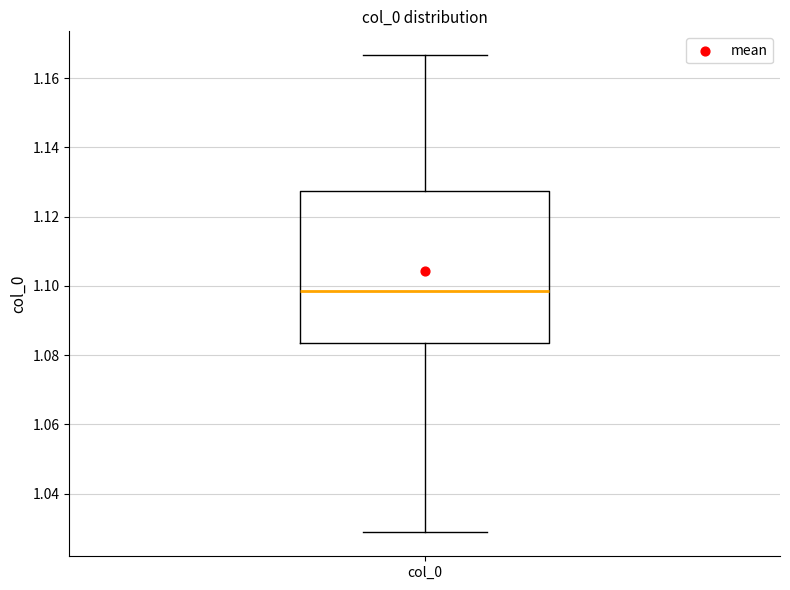

Read this box plot against the y-axis: the position of the median line, the range covered by the box, and the ends of both whiskers. The values are not printed on the chart, so give them approximately, as read against the axis.

median 1.098, box 1.084 to 1.128, whiskers 1.028 to 1.166